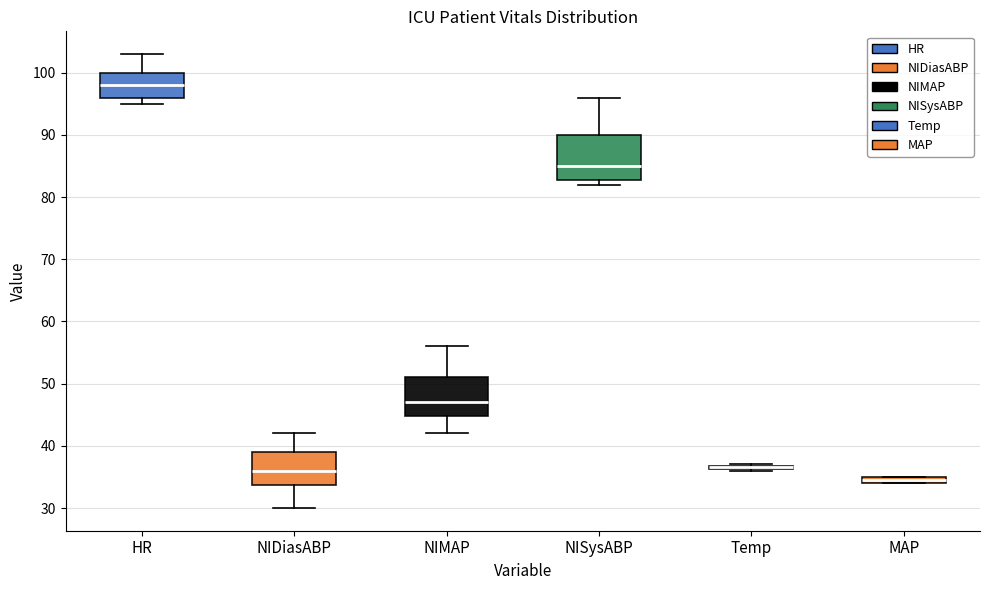

Where is the lower edge of the box for Temp on the y-axis? The values are not printed on the chart, so give them approximately, as read against the axis.

36